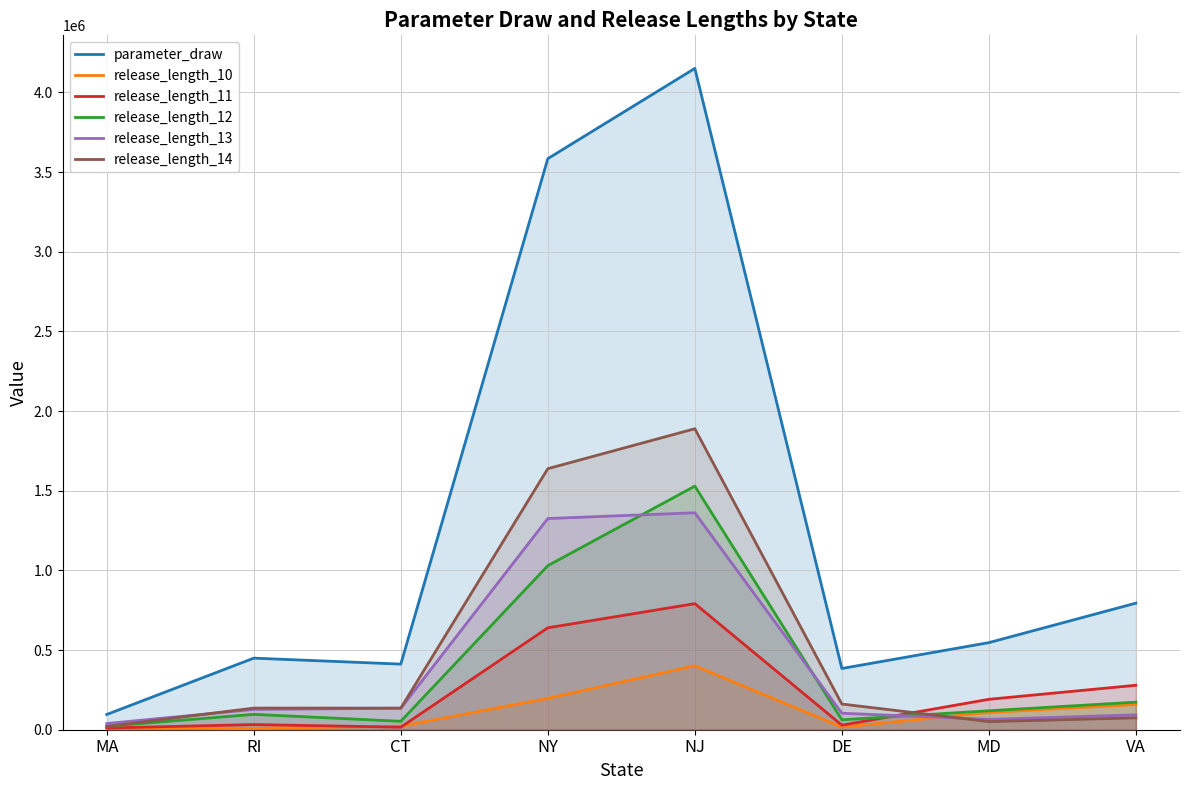

In release_length_10, how many points are lower than both neighbors (excluding endpoints)?

2